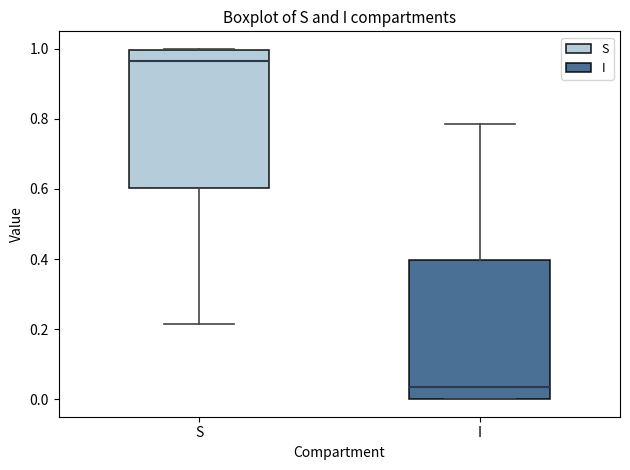

Where is the lower edge of the box for I on the y-axis? The values are not printed on the chart, so give them approximately, as read against the axis.

0.00